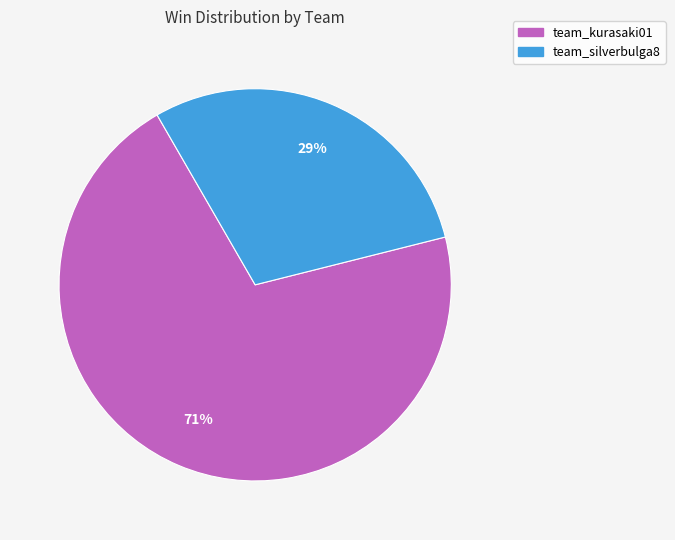

To the nearest percent, what is the average slice percentage?

50%